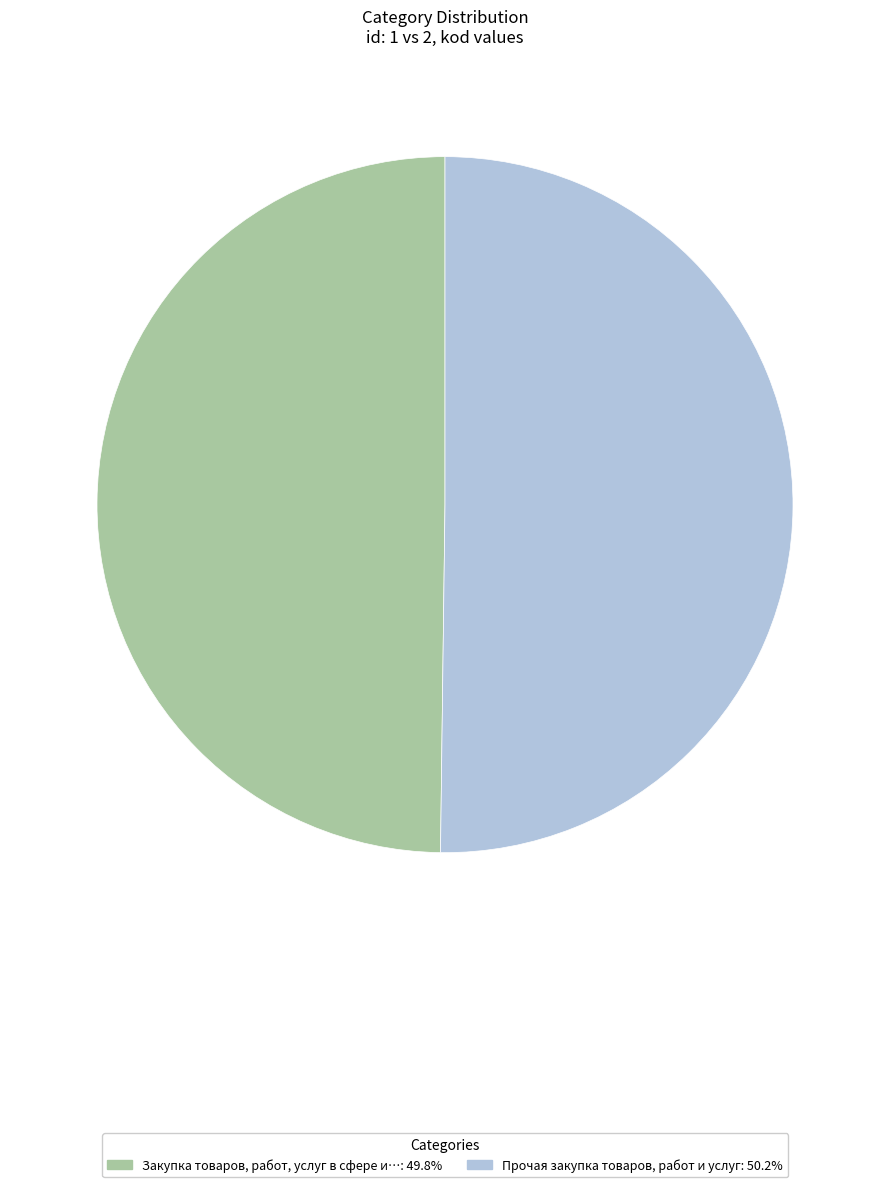

Rank the categories by value from highest to lowest.

2, 1